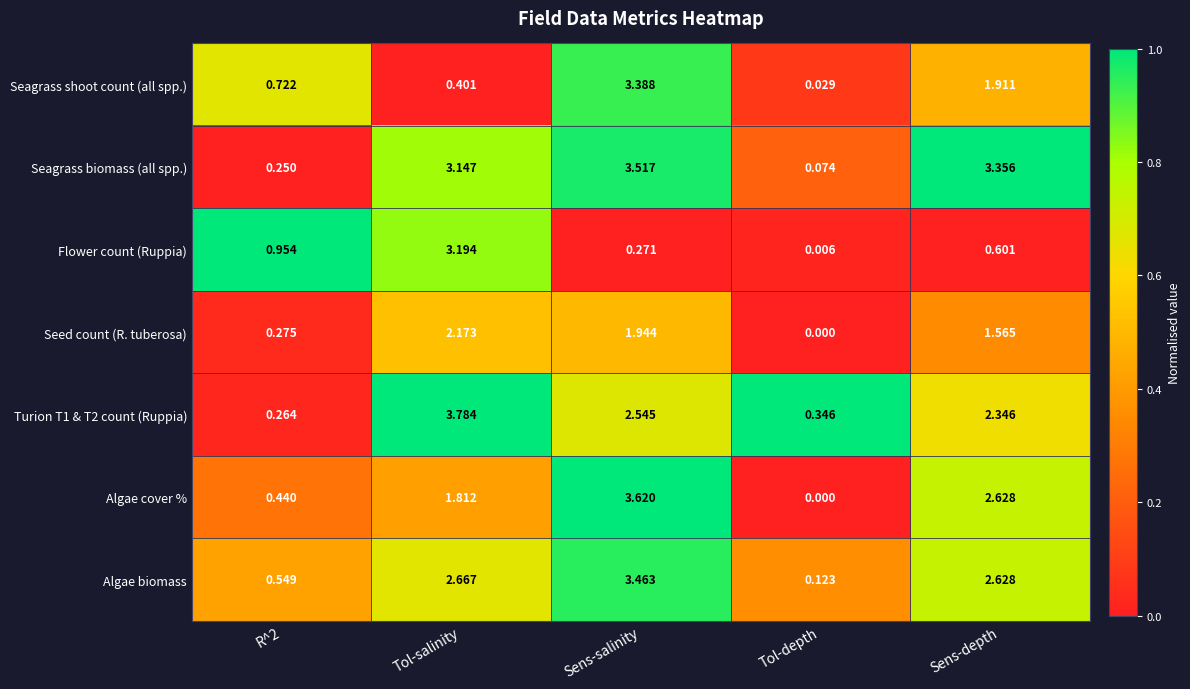

Which series has the largest total across all categories?

Seagrass biomass (all spp.)